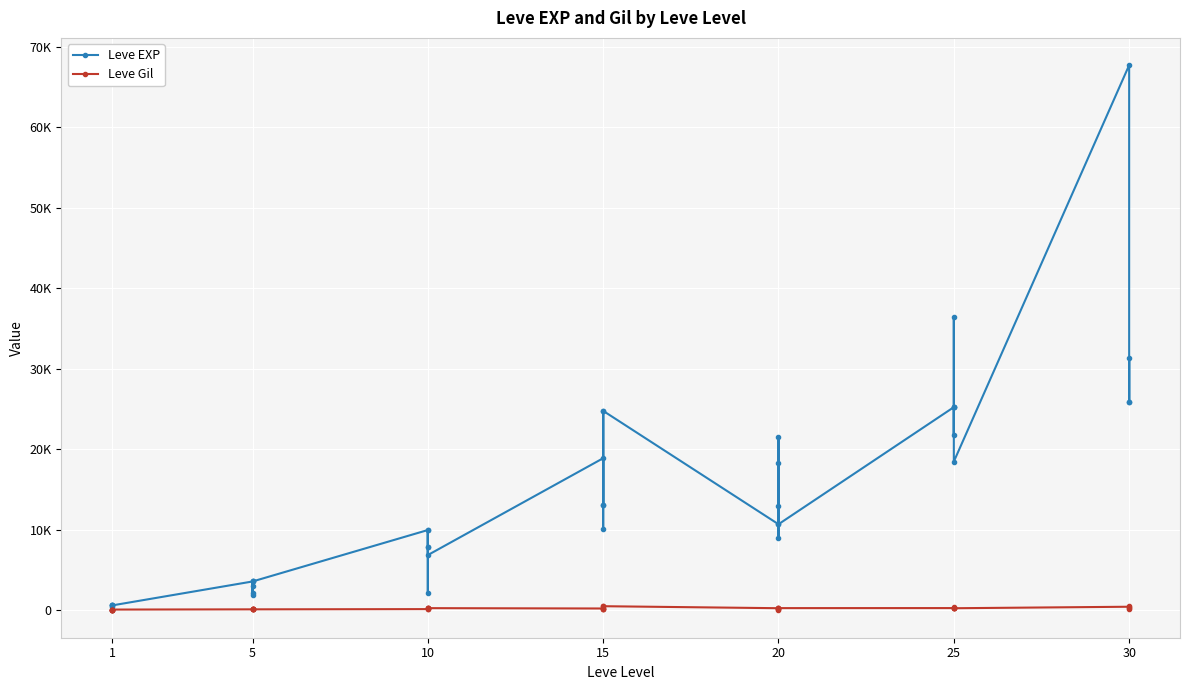

What is the approximate value of Leve Gil at 10, to the nearest 10?

290